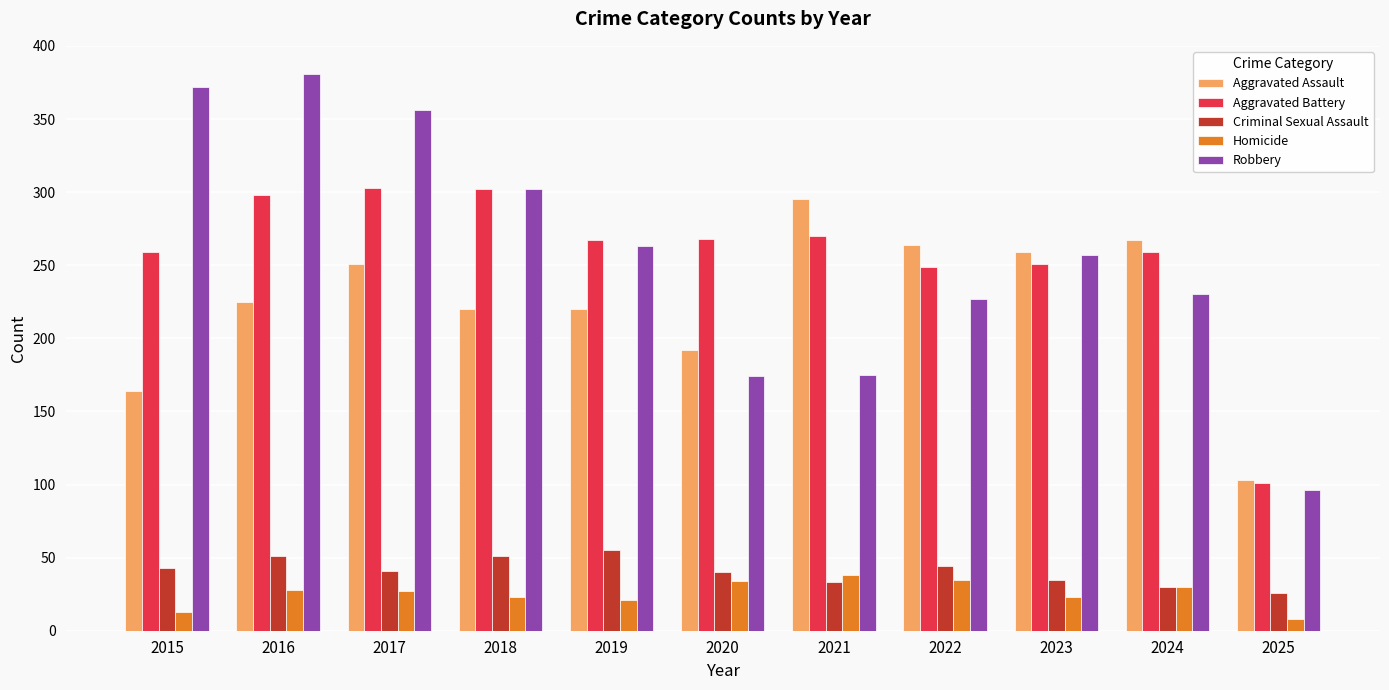

True or false: Homicide has a value of 37 at 2019.

False